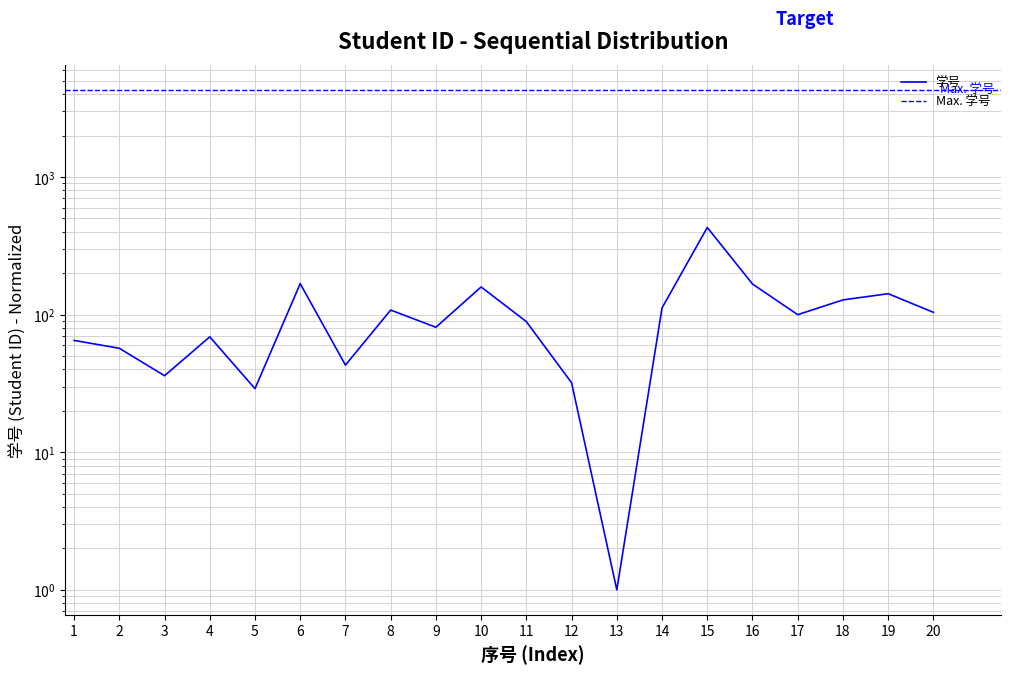

Which category has the lowest value across all series?

13